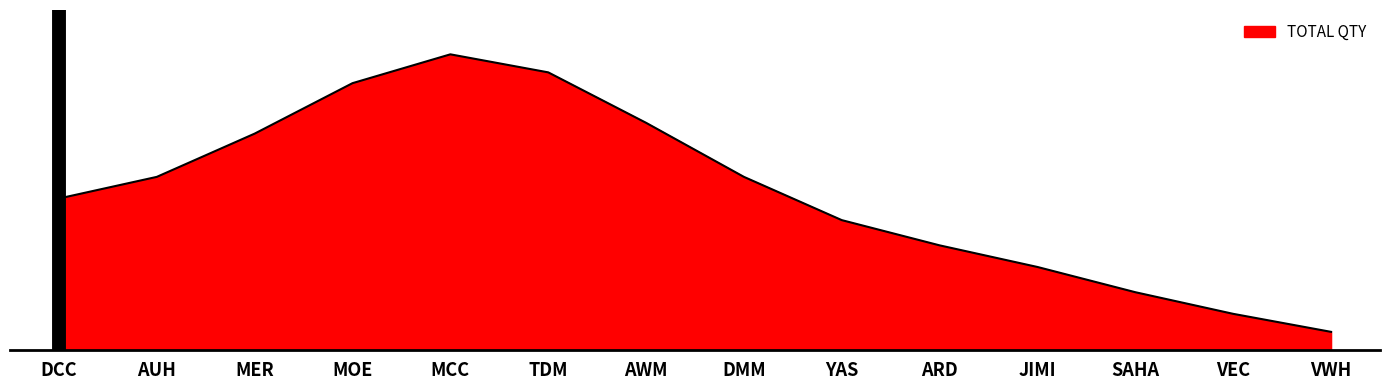

Does the chart display data point markers on the line(s)?

No